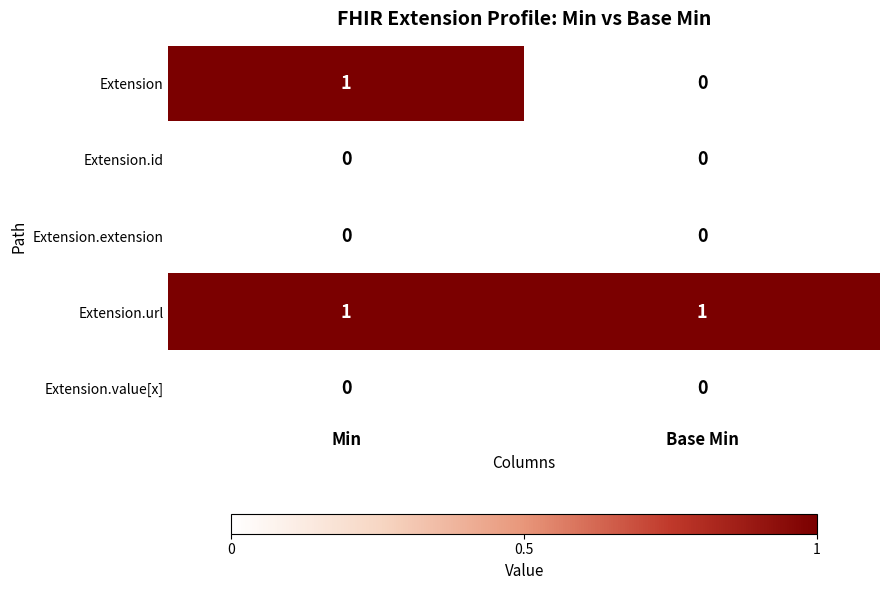

Where is Extension nearest to the value 0?

Base Min